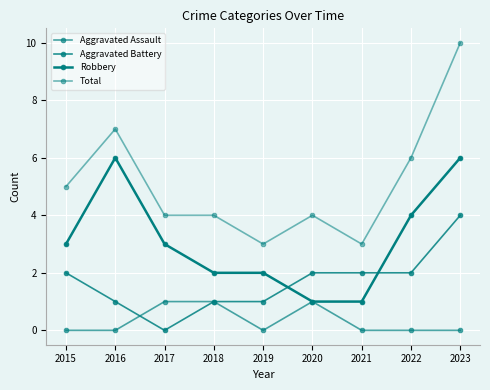

Is it true that Robbery equals 1 at 2017?

False